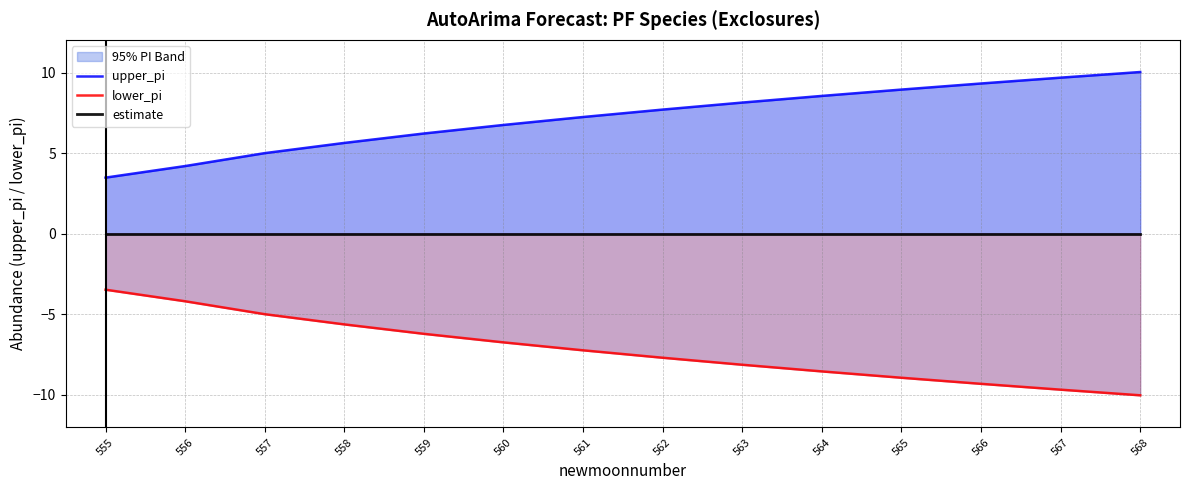

Which has a higher value, 561 or 562?

562